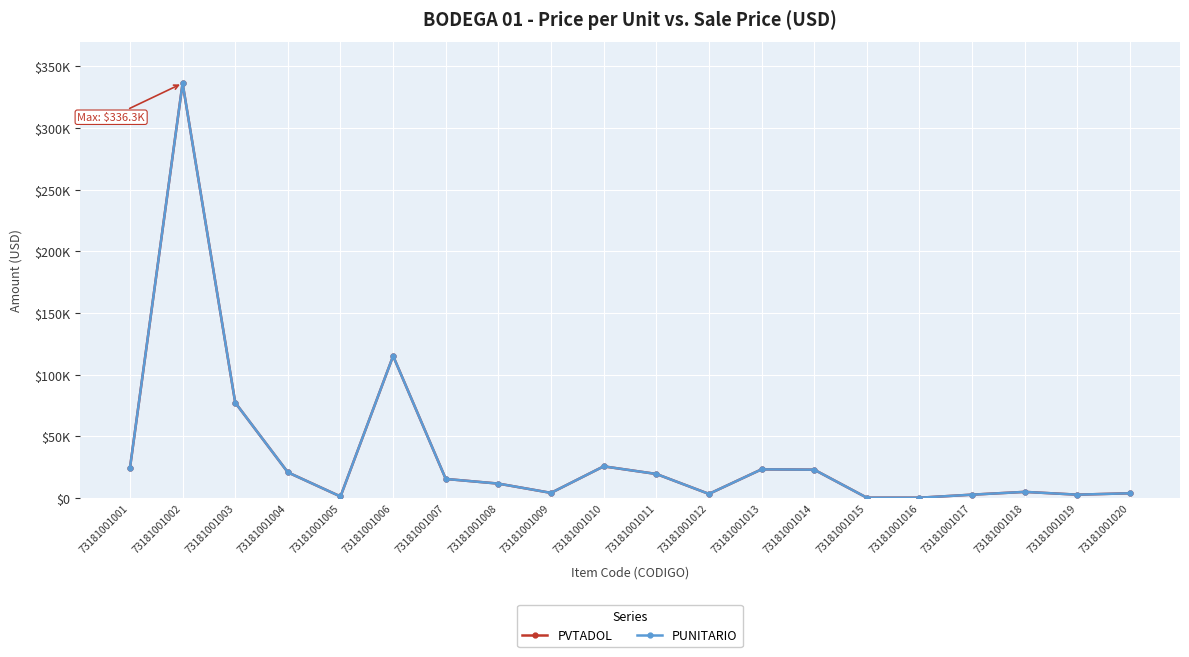

True or false: PVTADOL and PUNITARIO cross at least once.

False